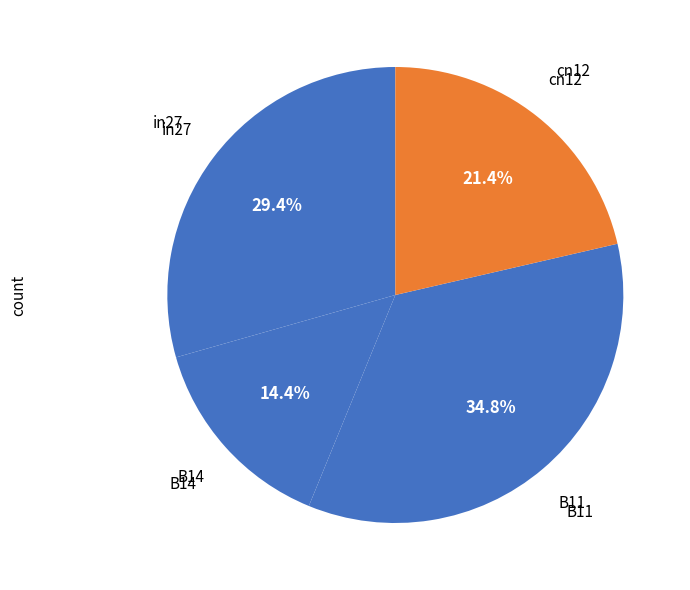

How many segments does this pie chart have?

4